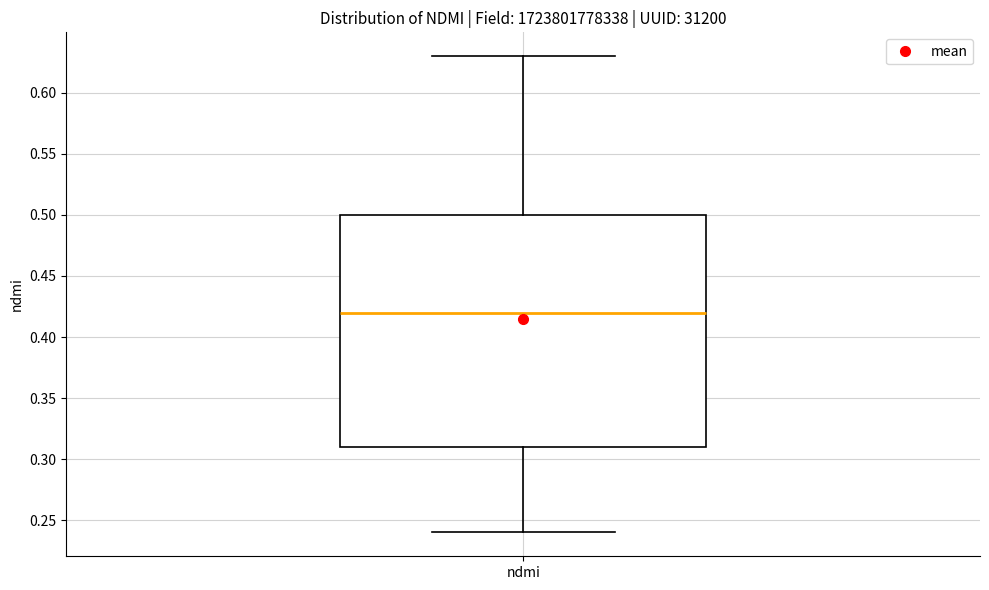

Read this box plot against the y-axis: the position of the median line, the range covered by the box, and the ends of both whiskers. The values are not printed on the chart, so give them approximately, as read against the axis.

median 0.42, box 0.31 to 0.50, whiskers 0.24 to 0.63